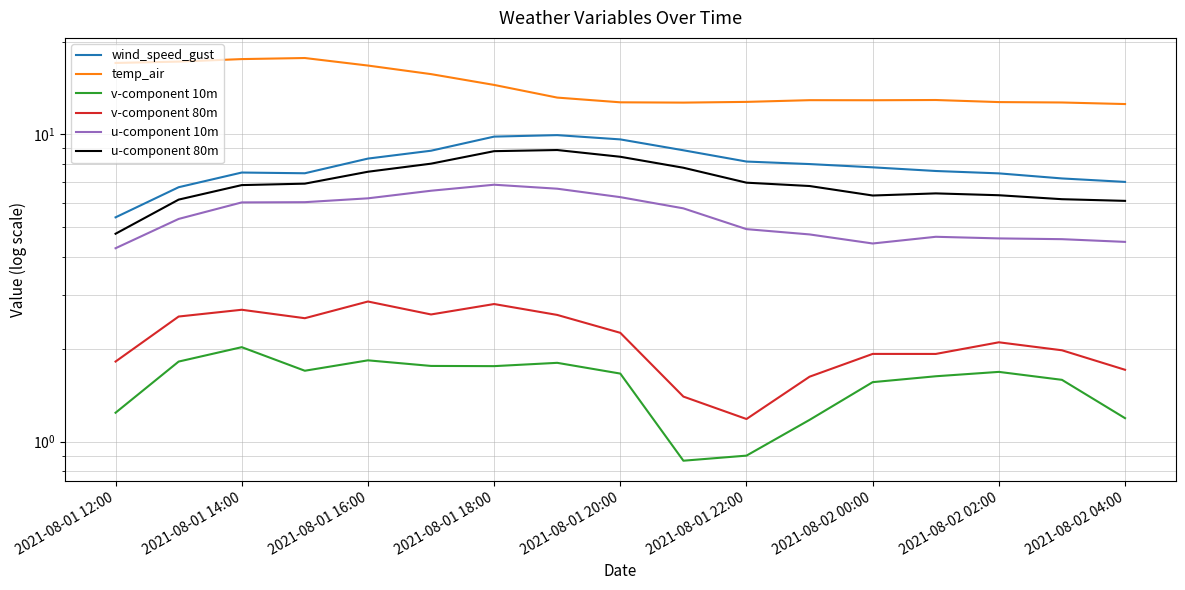

How many series are shown in this chart?

6